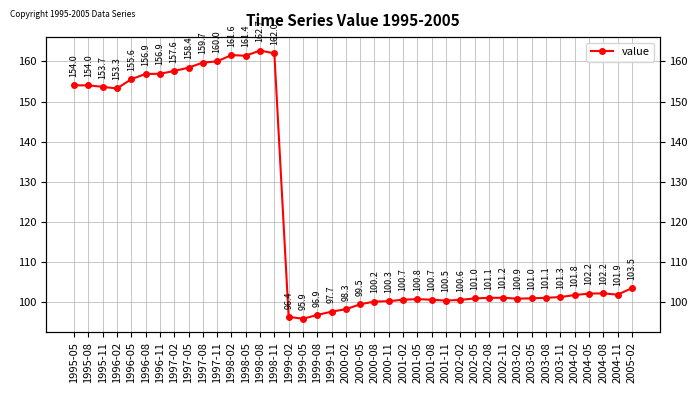

Reading right to left, what are all the values shown in this chart?

103.5	101.9	102.2	102.2	101.8	101.3	101.1	101.0	100.9	101.2	101.1	101.0	100.6	100.5	100.7	100.8	100.7	100.3	100.2	99.5	98.3	97.7	96.9	95.9	96.4	162.0	162.7	161.4	161.6	160.0	159.7	158.4	157.6	156.9	156.9	155.6	153.3	153.7	154.0	154.0